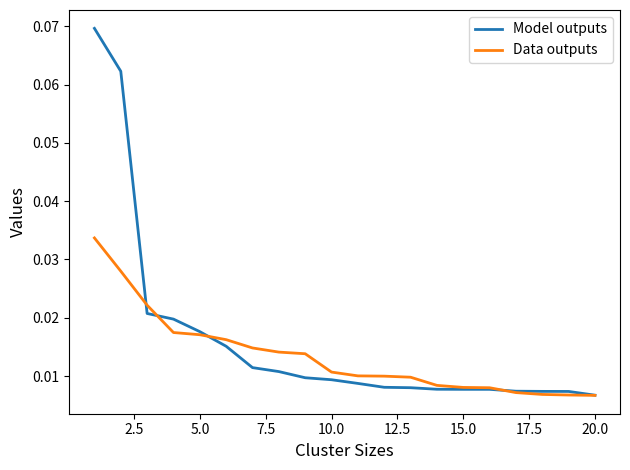

Which series has the widest spread of values?

Model outputs